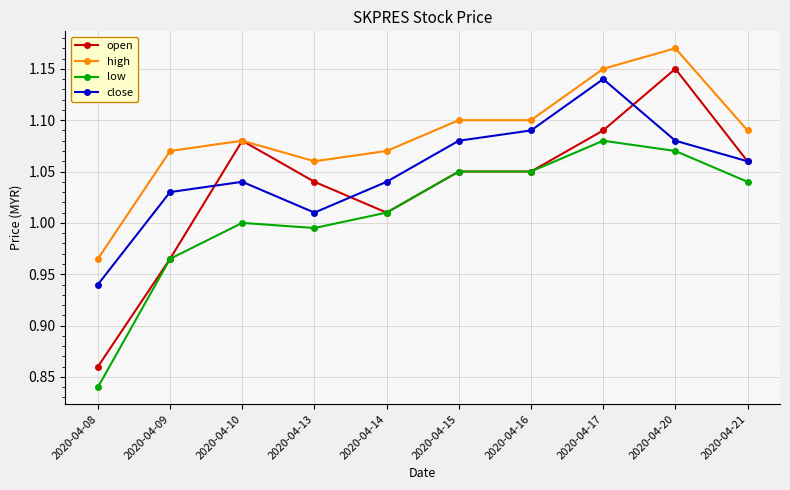

True or false: open has more than 0 interior local peaks.

True